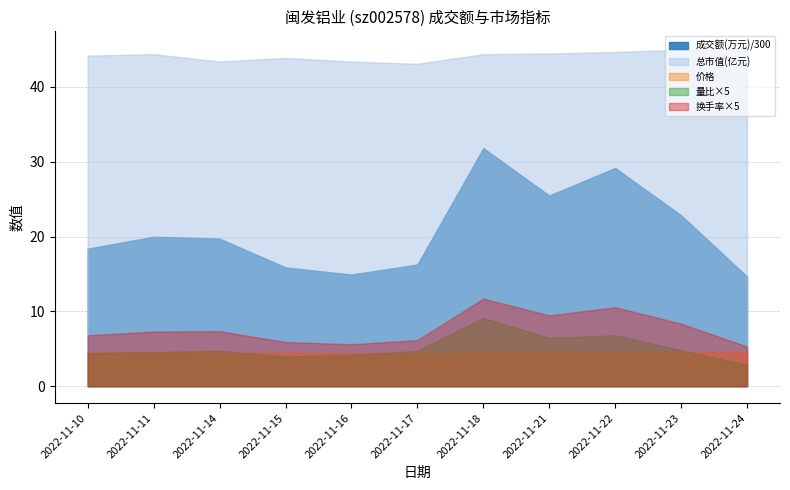

What is the total value across all series at 2022-11-17?

74.5